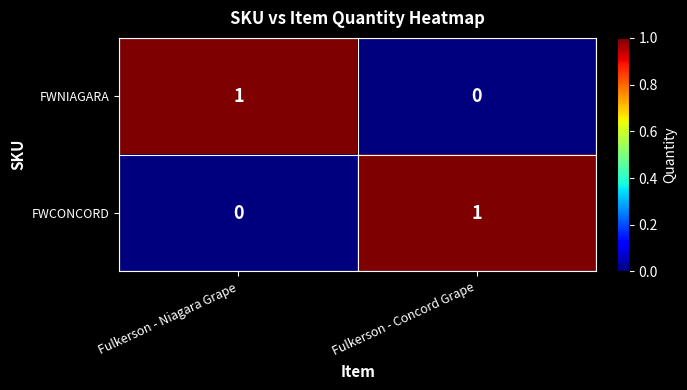

Reading left to right, transcribe all the data shown in this chart.

FWNIAGARA: 1	0
FWCONCORD: 0	1